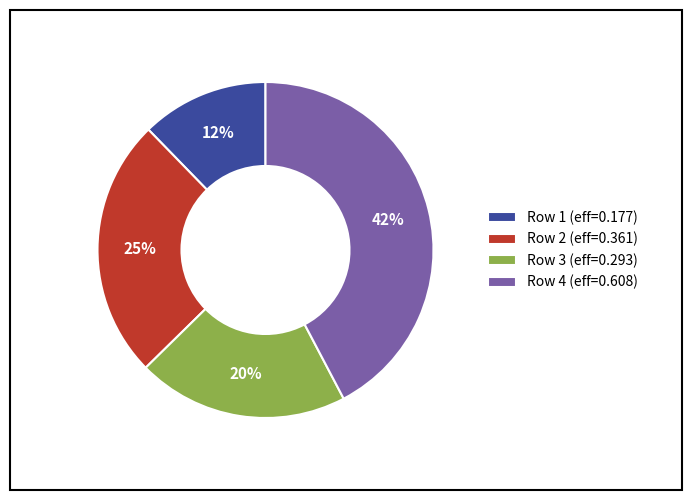

Rank the categories by value from highest to lowest.

Row 4 (eff=0.608), Row 2 (eff=0.361), Row 3 (eff=0.293), Row 1 (eff=0.177)